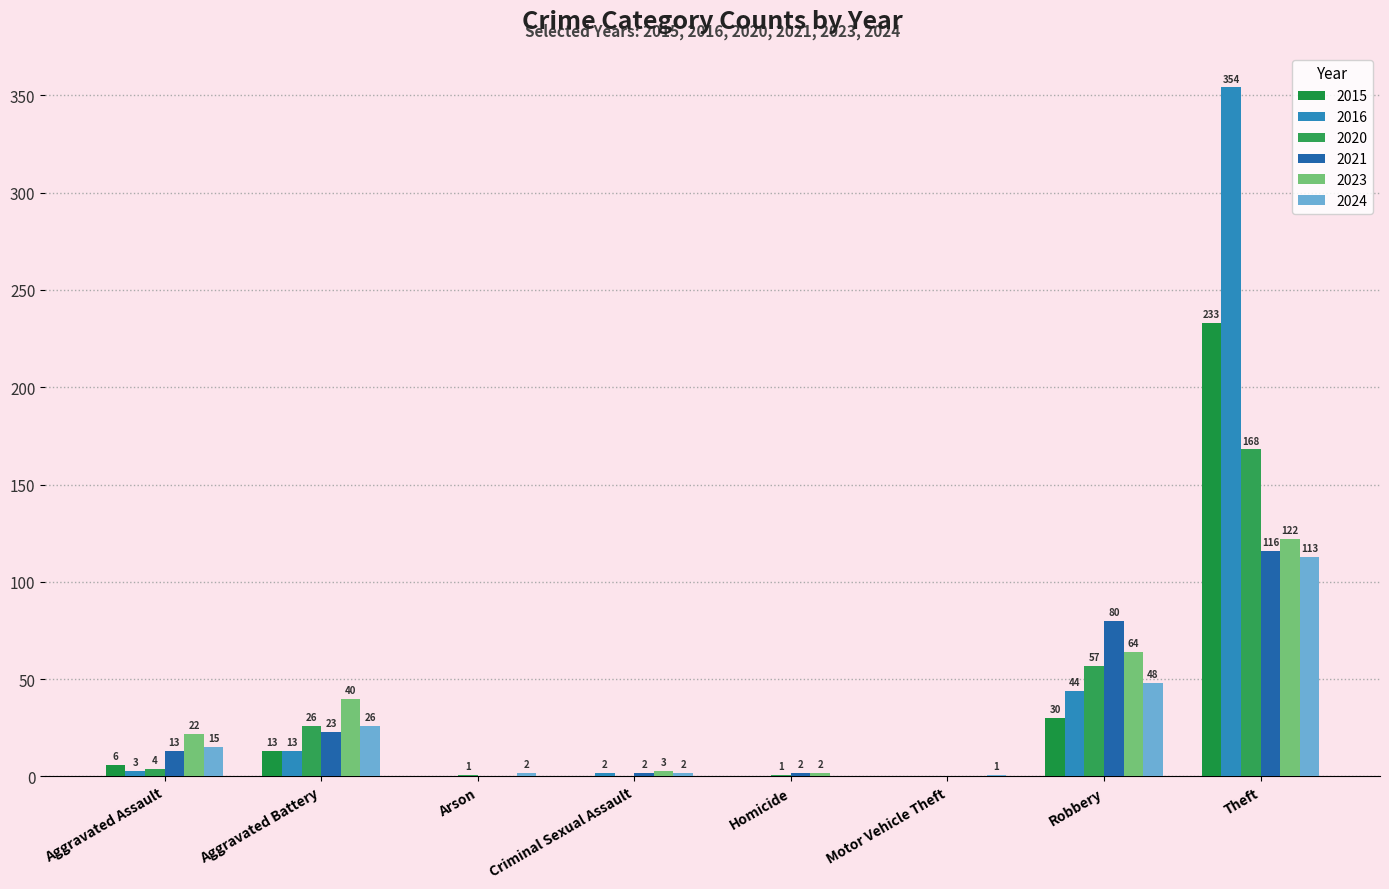

Between Arson and Theft, which series saw the biggest shift?

2016